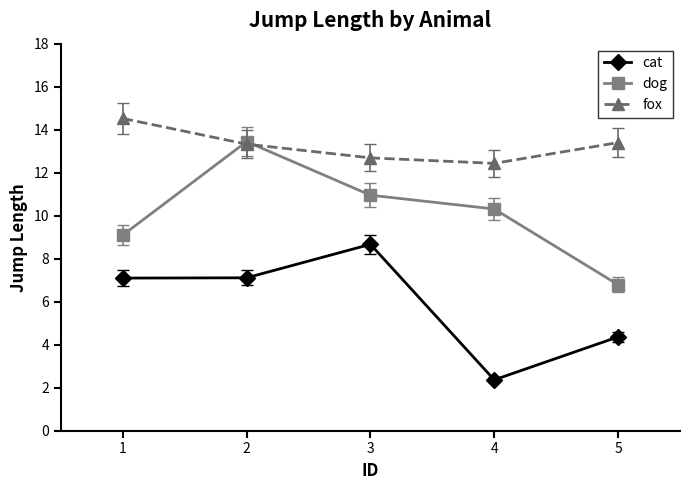

Where does the dog series first go above 10?

2